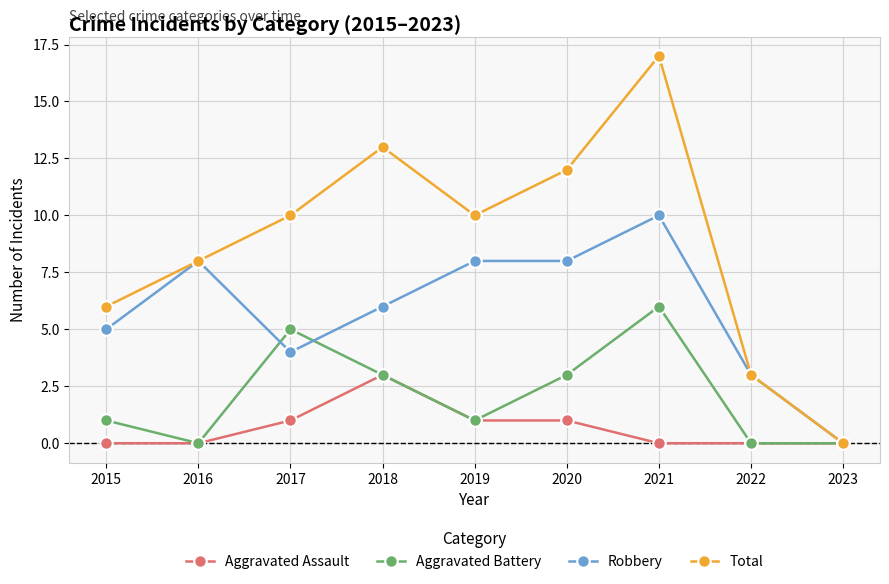

At which label does Robbery first exceed 6?

2016